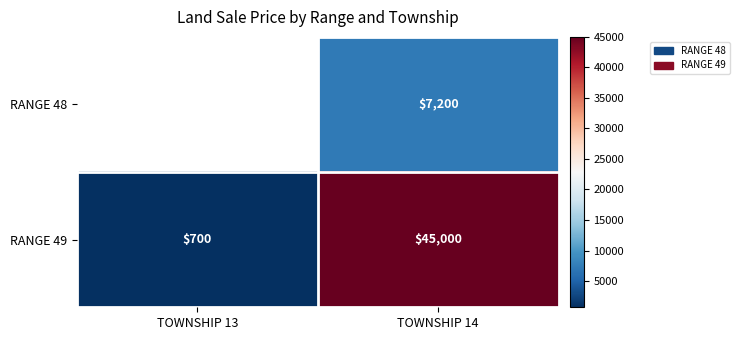

What is the maximum value shown in the chart?

45000.0